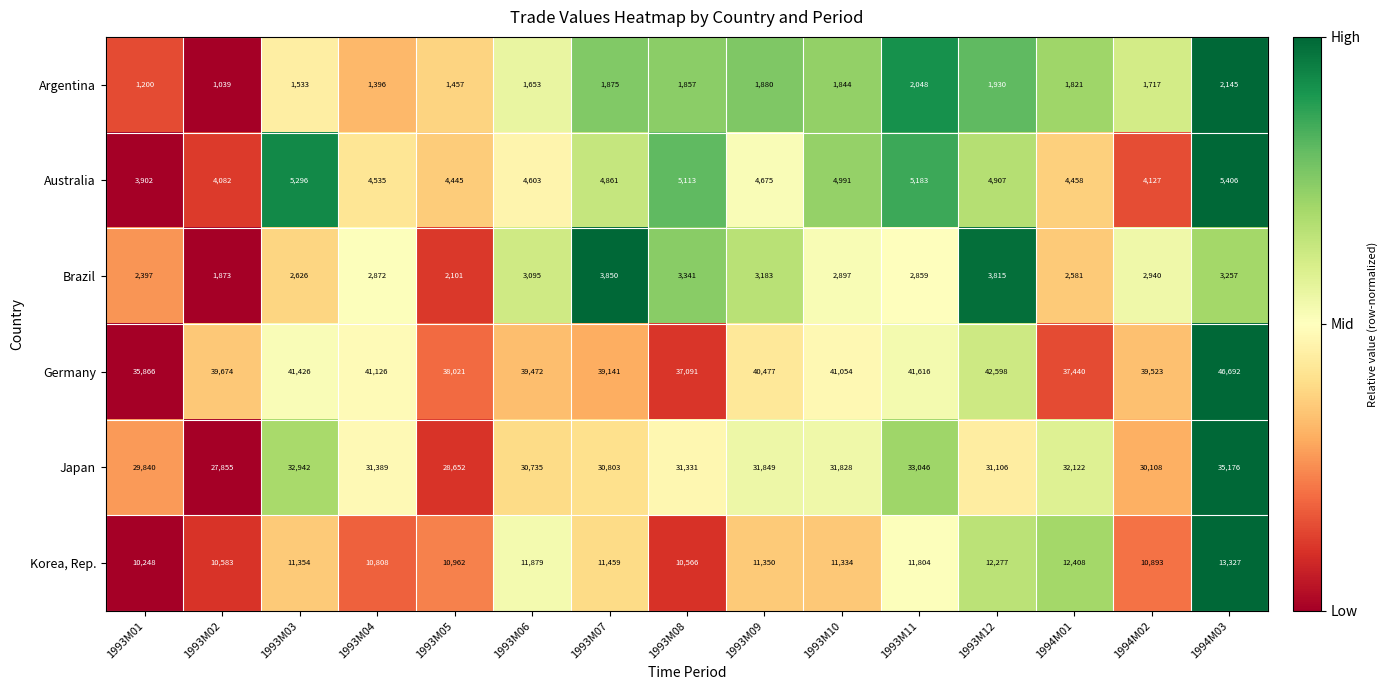

Between 1993M10 and 1993M11, which series saw the biggest shift?

Japan